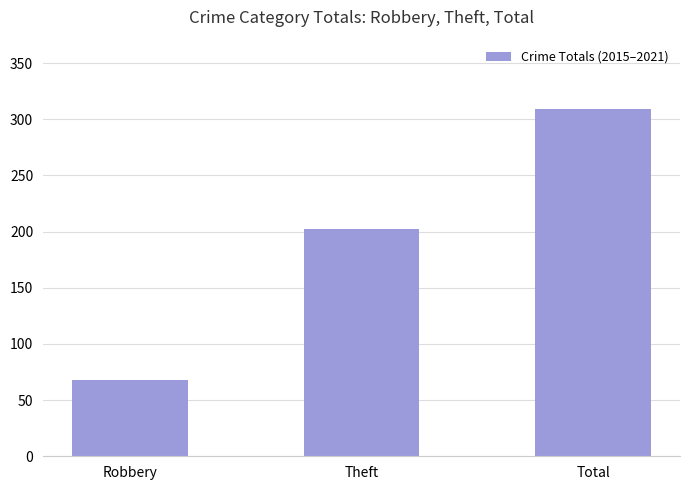

At which label is the value closest to 188?

Theft